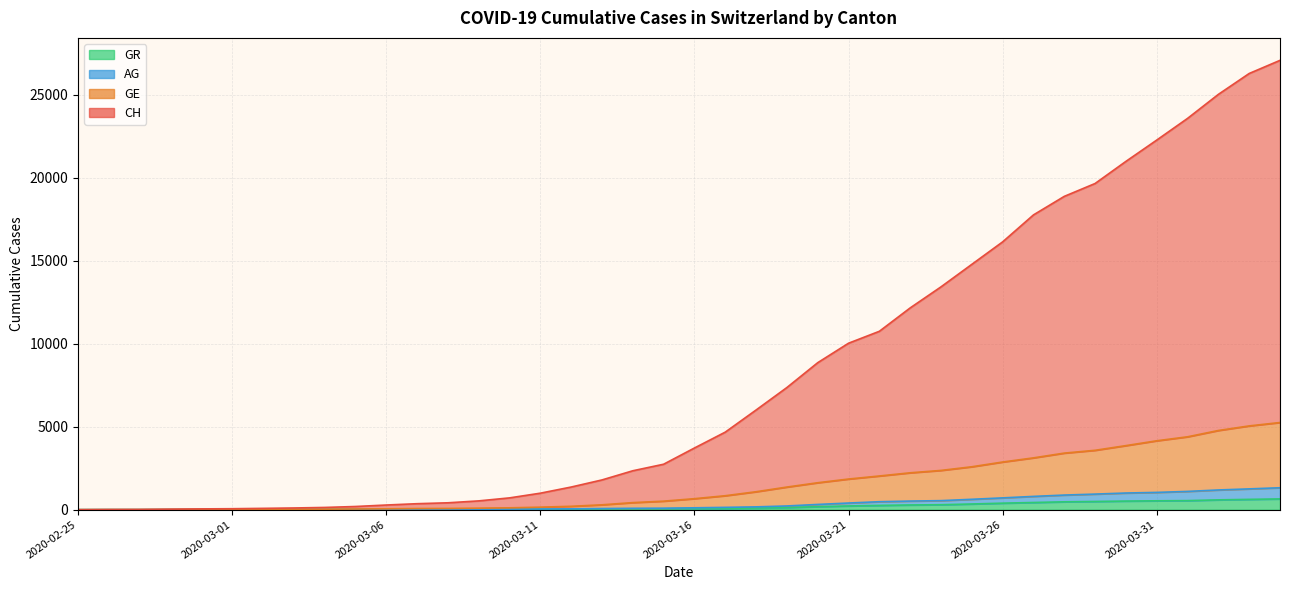

At how many categories does at least one series exceed 11653?

13